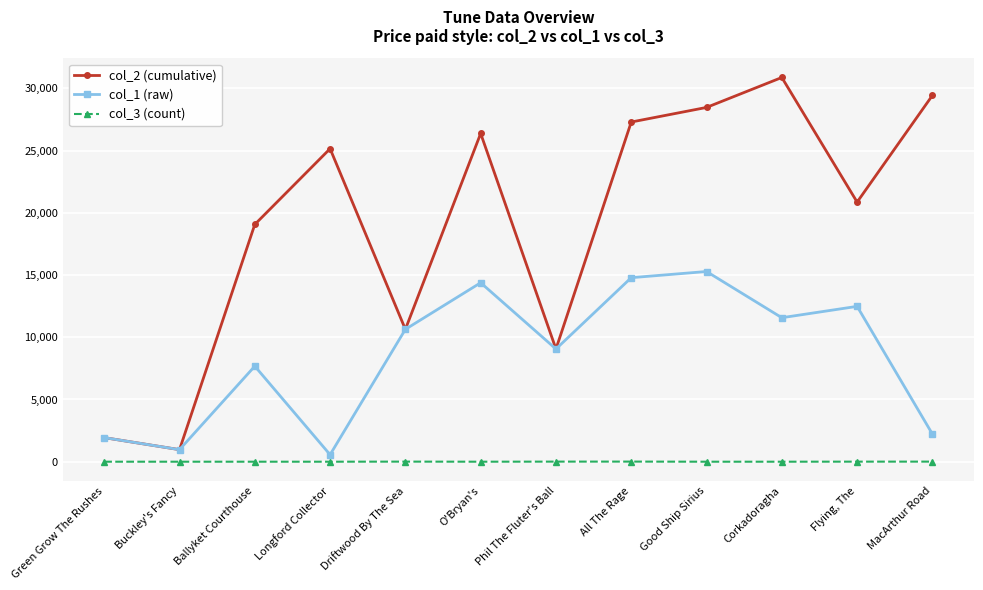

What is the sum of the col_3 (count) values at Ballyket Courthouse and Driftwood By The Sea?

7